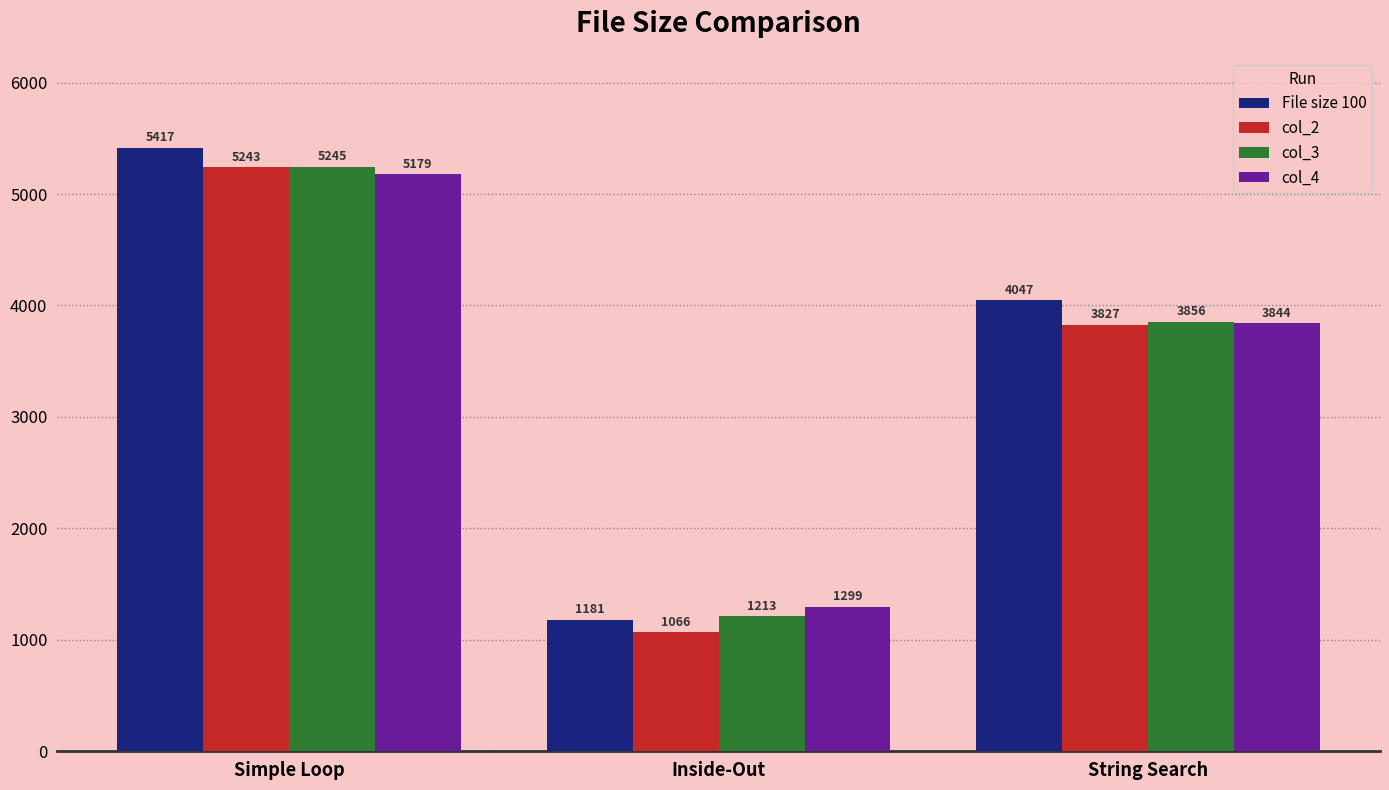

The col_3 series shows 5475 at String Search. True or false?

False